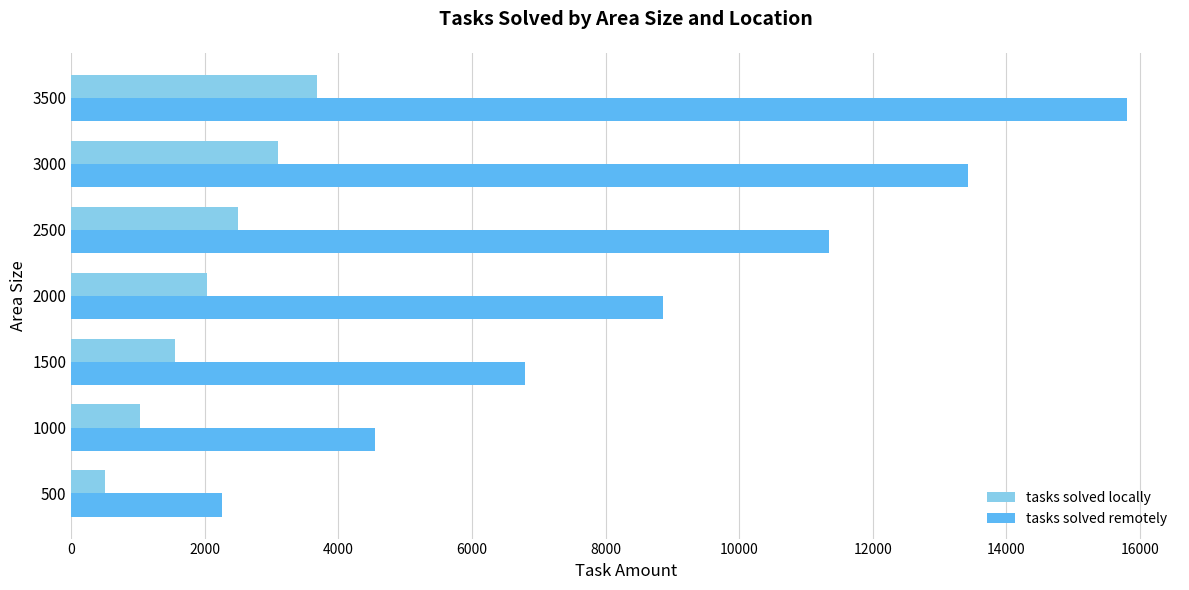

Which series has the largest total across all categories?

tasks solved remotely